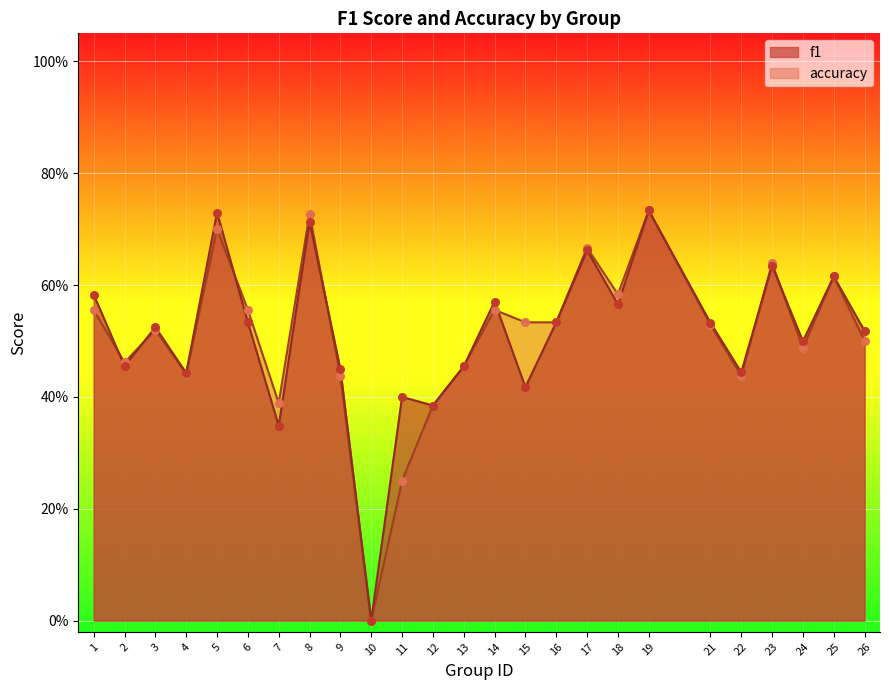

Which series reaches the minimum Y coordinate?

f1